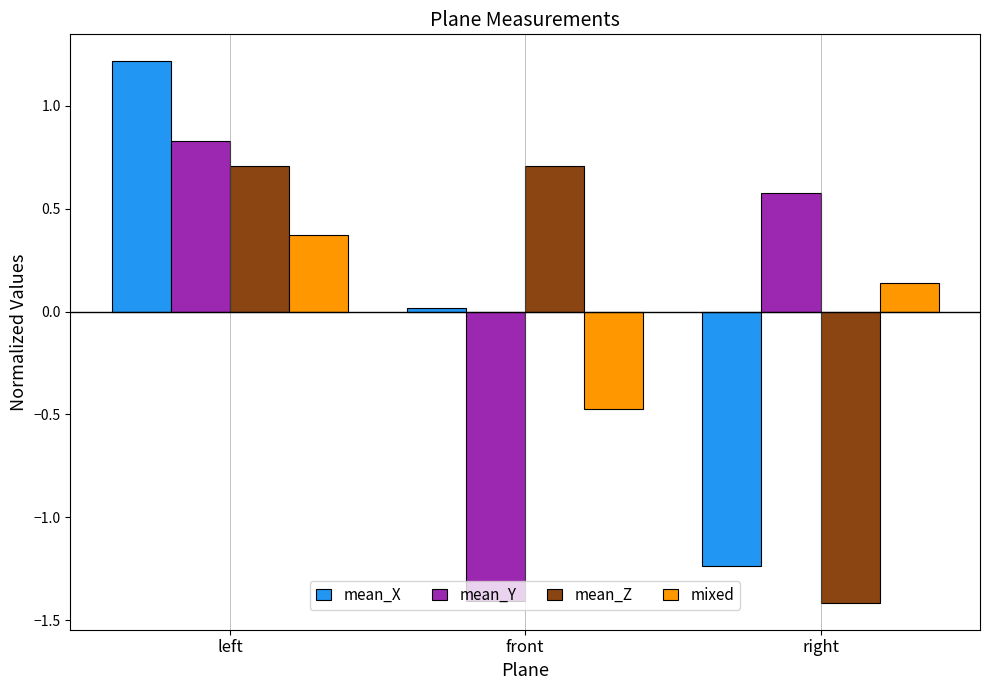

What is the smallest value displayed?

-1.4